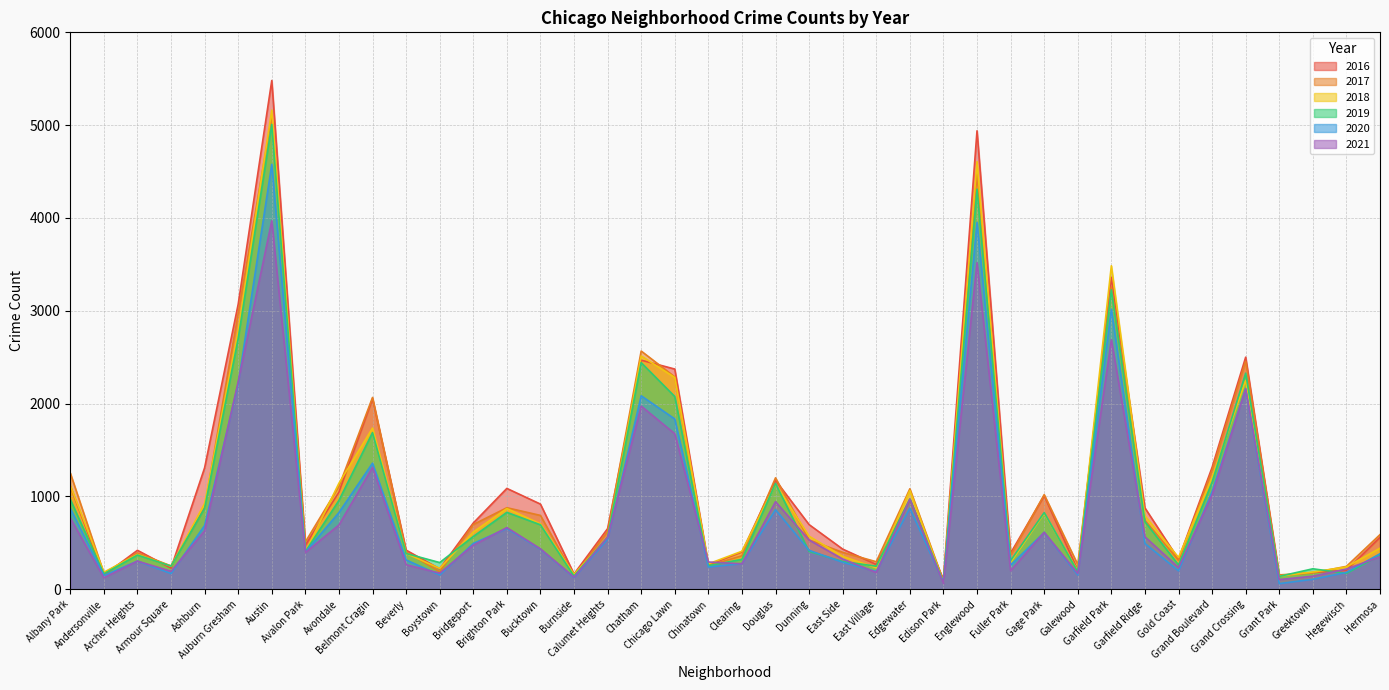

Where is the first local minimum for 2020?

Andersonville